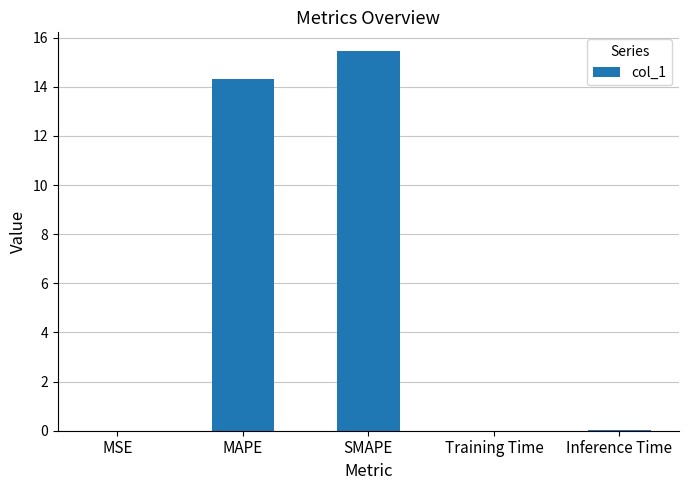

What is the sum of all values?

29.8